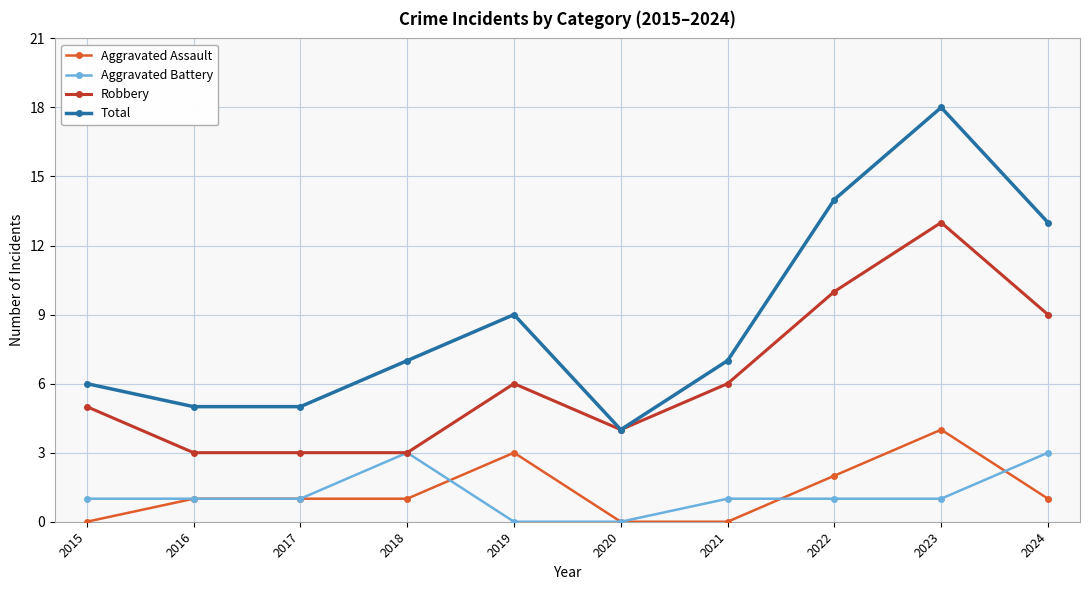

In Total, how many points are higher than both neighbors (excluding endpoints)?

2